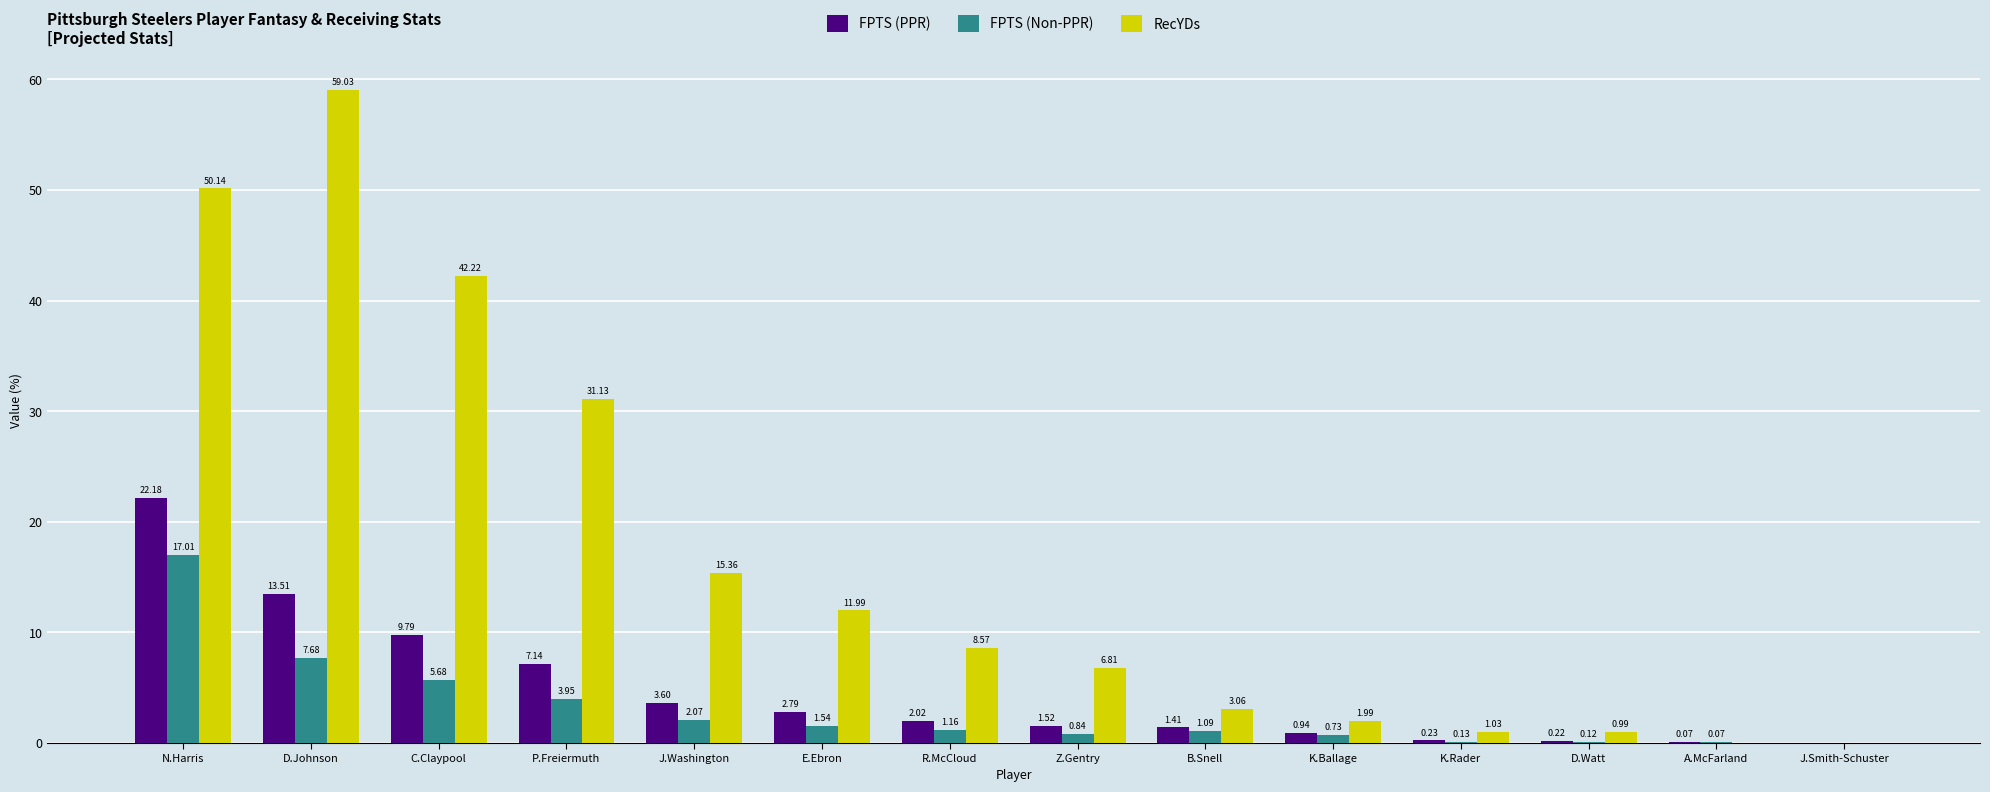

How many groups of bars are there?

14